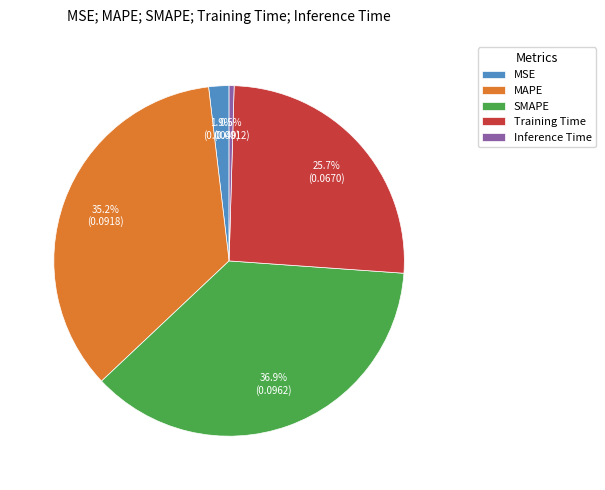

Does any single category account for the majority?

No